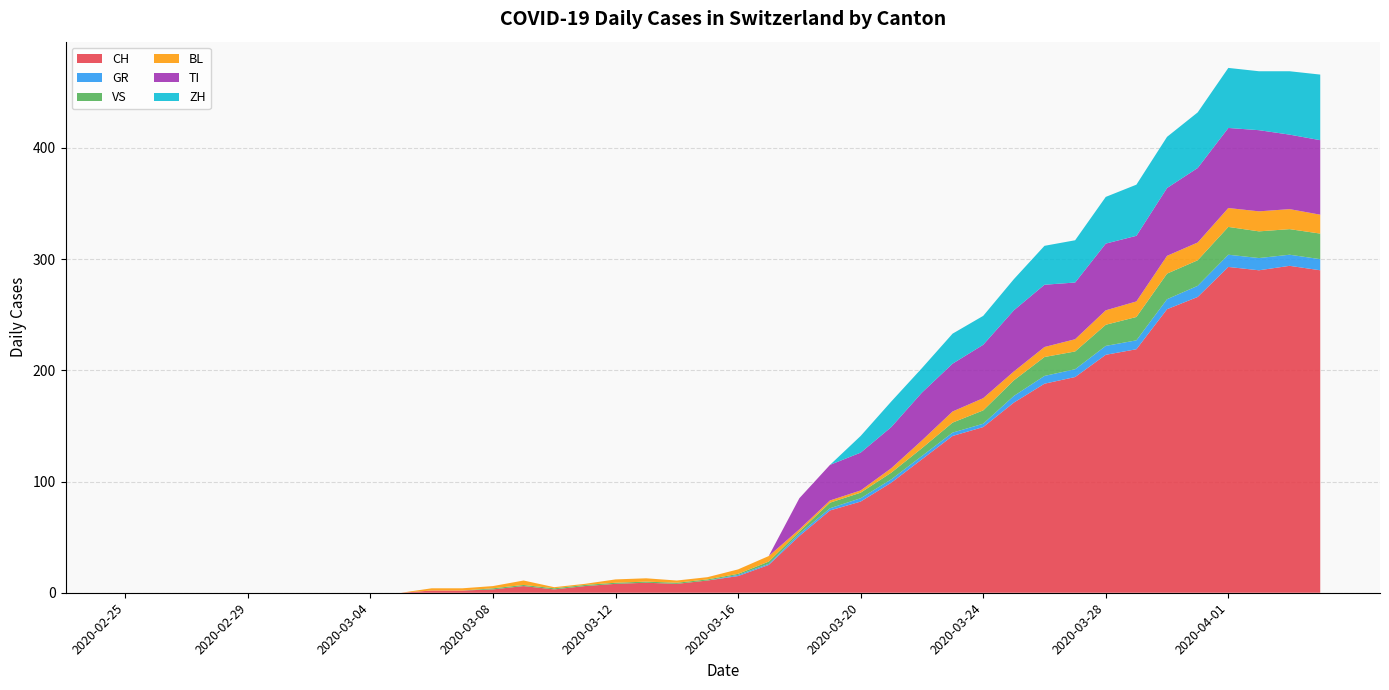

Reading left to right, list all the values displayed in this chart.

CH: 0	0	0	0	0	0	0	0	0	0	2	2	3	6	3	6	8	9	8	11	15	25	51	74	82	99	120	141	149	171	188	194	214	219	255	266	293	290	294	290
GR: 0	0	0	0	0	0	0	0	0	0	0	0	0	0	0	0	0	0	0	0	1	1	2	2	3	3	3	3	3	6	7	7	8	8	9	10	11	11	10	10
VS: 0	0	0	0	0	0	0	0	0	0	0	0	1	1	1	1	1	1	1	1	1	2	2	5	5	6	7	9	12	14	17	16	19	21	23	23	25	24	23	23
BL: 0	0	0	0	0	0	0	0	0	0	2	2	2	4	1	1	3	3	2	2	4	5	2	2	2	4	7	10	11	8	9	11	13	14	16	16	17	18	18	17
TI: 0	0	0	0	0	0	0	0	0	0	0	0	0	0	0	0	0	0	0	0	0	0	28	32	34	37	43	43	48	55	56	51	60	59	61	67	72	73	67	67
ZH: 0	0	0	0	0	0	0	0	0	0	0	0	0	0	0	0	0	0	0	0	0	0	0	0	15	23	22	27	26	28	35	38	42	46	46	50	54	53	57	59